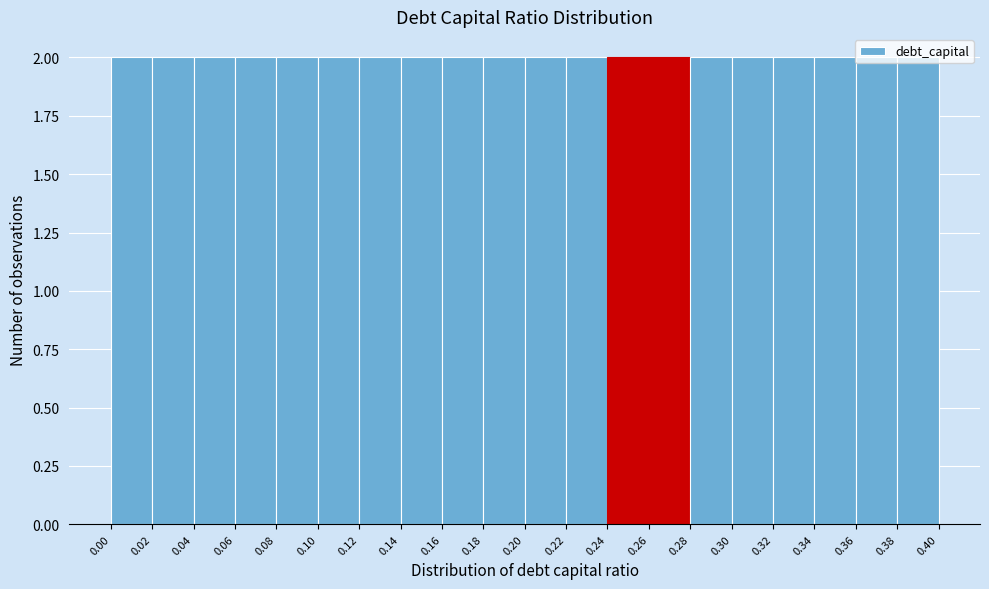

Reading left to right, list every bar in this chart as the range it spans on the x-axis followed by its height. The values are not printed on the chart, so give them approximately, as read against the axis.

0.00 to 0.02: 2
0.02 to 0.04: 2
0.04 to 0.06: 2
0.06 to 0.08: 2
0.08 to 0.10: 2
0.10 to 0.12: 2
0.12 to 0.14: 2
0.14 to 0.16: 2
0.16 to 0.18: 2
0.18 to 0.20: 2
0.20 to 0.22: 2
0.22 to 0.24: 2
0.24 to 0.26: 2
0.26 to 0.28: 2
0.28 to 0.30: 2
0.30 to 0.32: 2
0.32 to 0.34: 2
0.34 to 0.36: 2
0.36 to 0.38: 2
0.38 to 0.40: 2